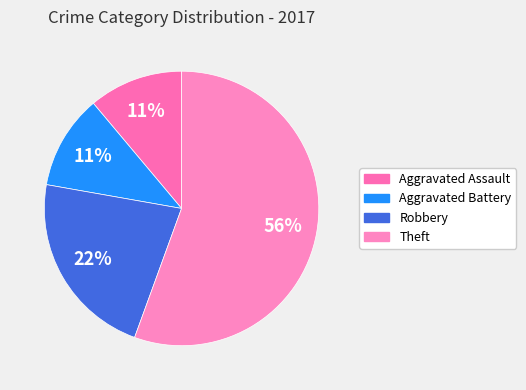

How many segments does this pie chart have?

4